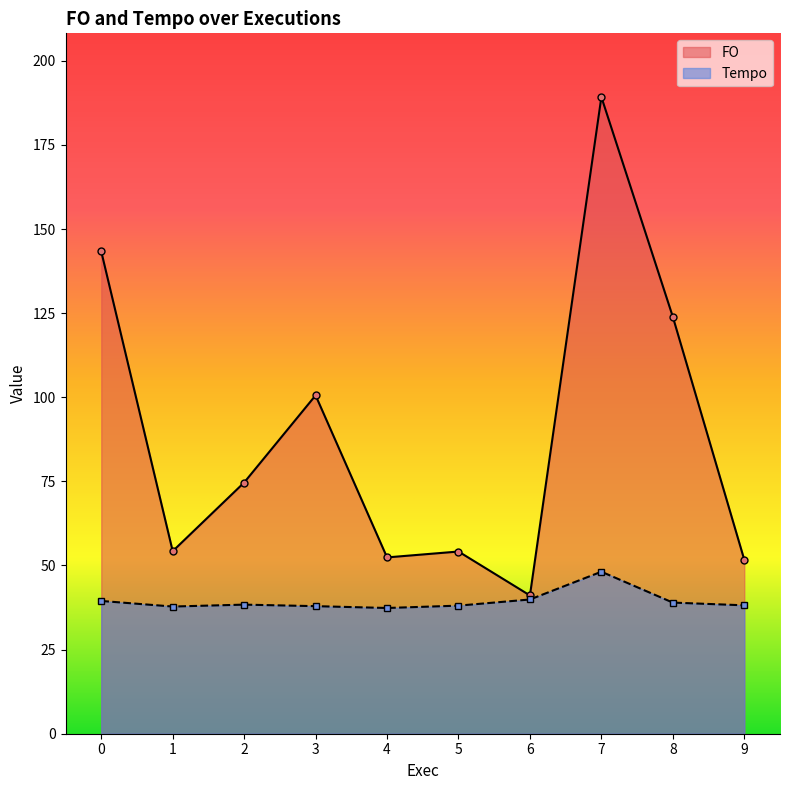

Where is the first local minimum for FO?

1